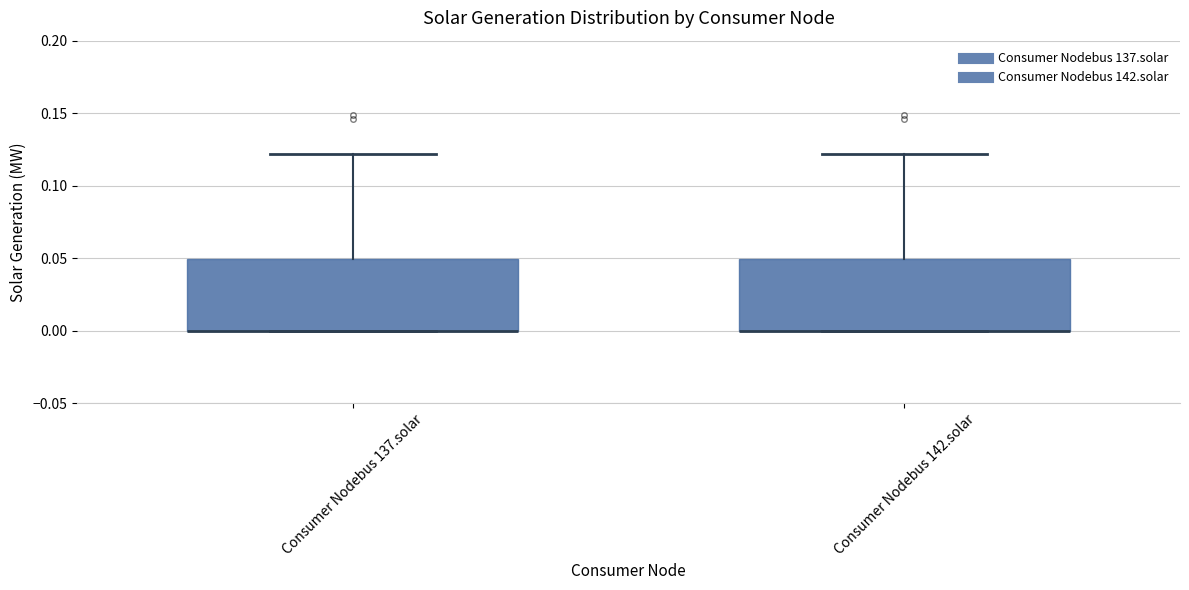

Reading left to right, transcribe this box plot: for each box, give where its median line is, the range the box spans, and where its two whiskers end, as read against the y-axis. The values are not printed on the chart, so give them approximately, as read against the axis.

Consumer Nodebus 137.solar: median 0.00 (drawn on the box's lower edge), box 0.00 to 0.05, whiskers 0.00 to 0.12
Consumer Nodebus 142.solar: median 0.00 (drawn on the box's lower edge), box 0.00 to 0.05, whiskers 0.00 to 0.12